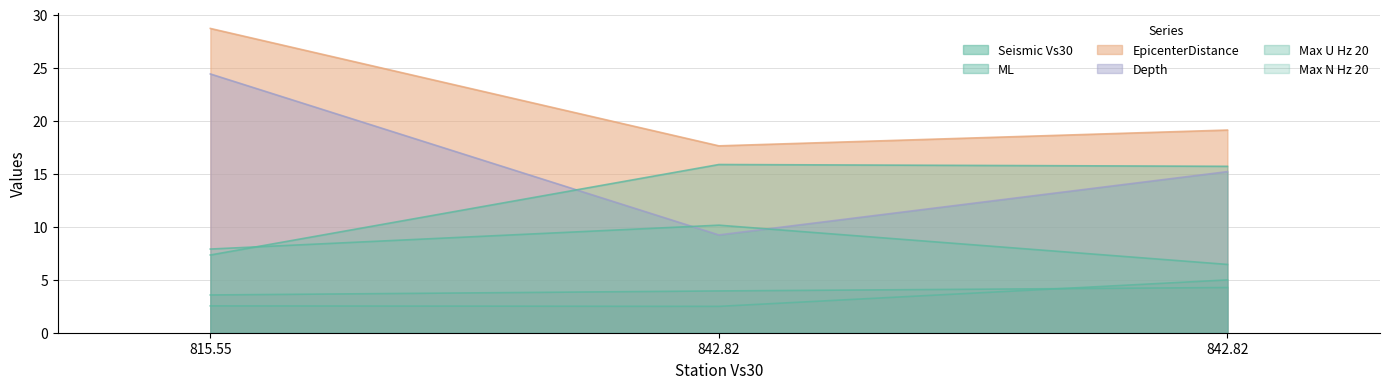

How many series are shown in this chart?

6